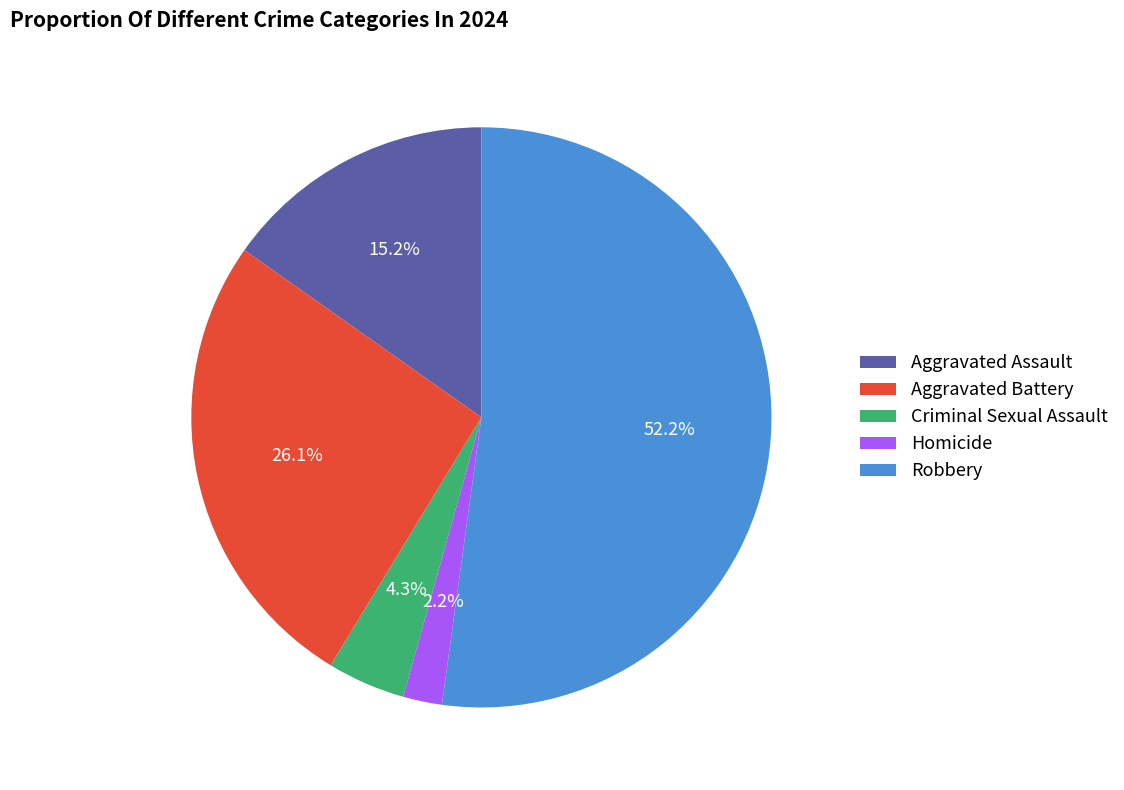

Does Robbery account for over 50% of the chart?

Yes